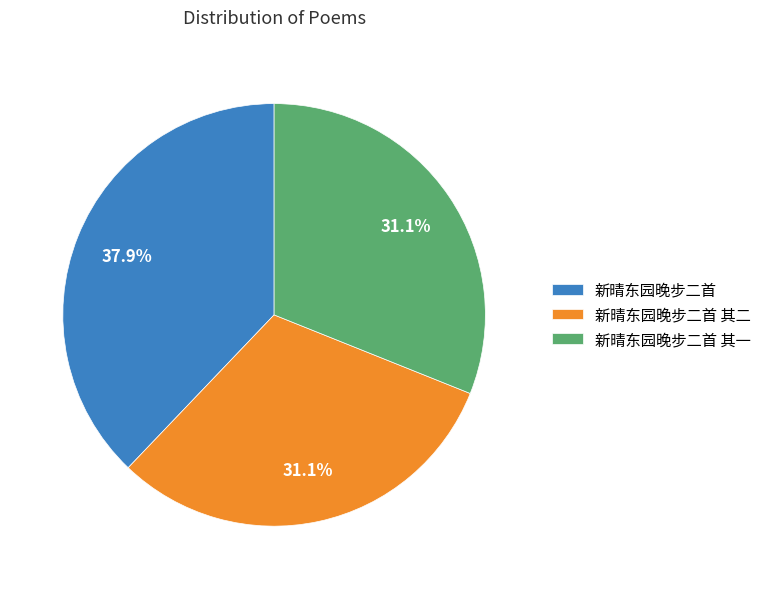

True or false: 新晴东园晚步二首 其二 accounts for 38% of the total.

False